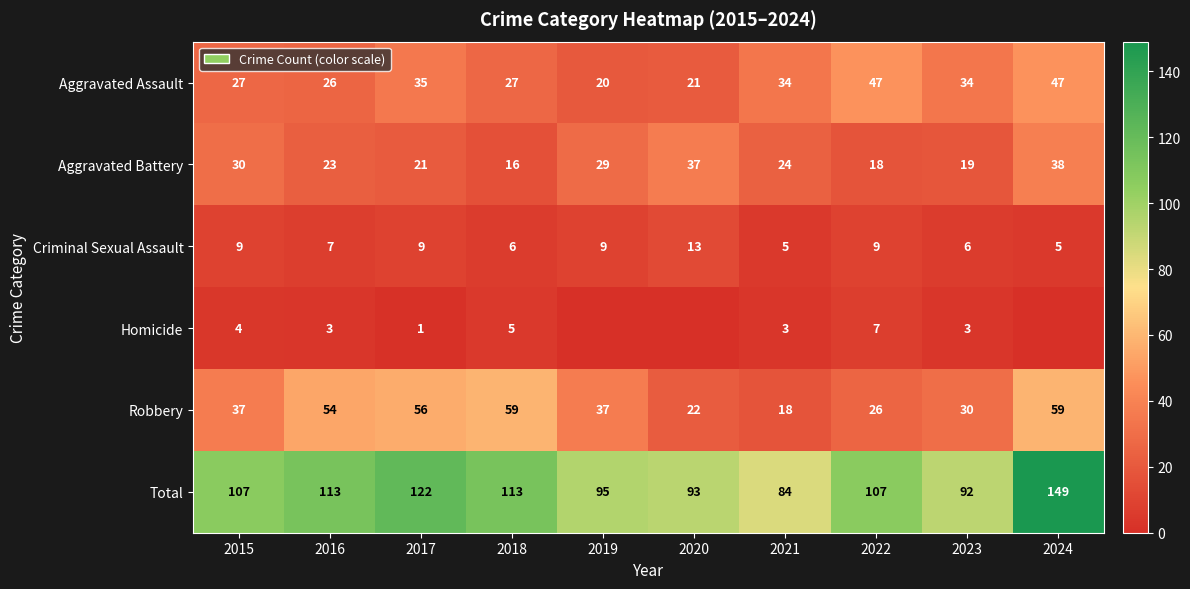

The Aggravated Assault series shows 47 at 2024. True or false?

True